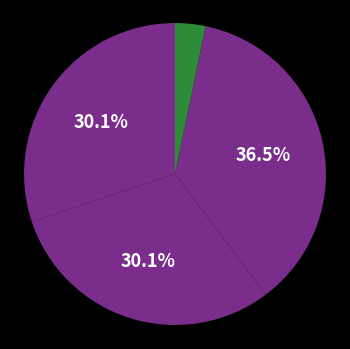

Which category has the biggest portion of the pie?

和陶田舍始春怀古二首，并引